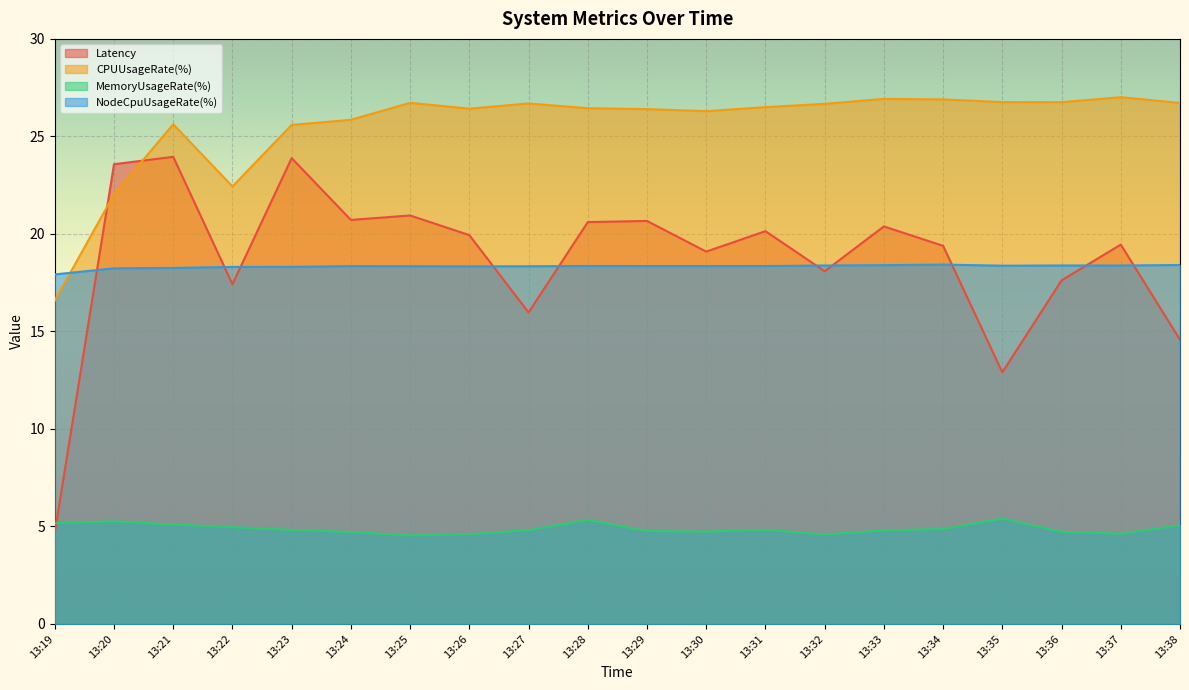

How many data points in NodeCpuUsageRate(%) are less than 18?

1